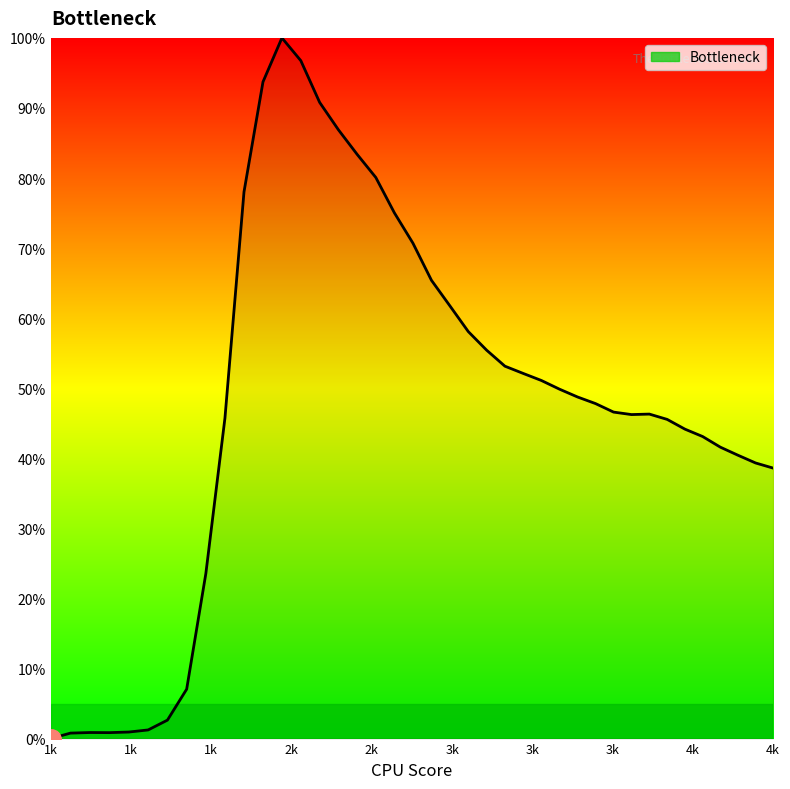

What is the difference between the maximum and minimum values?

100.0